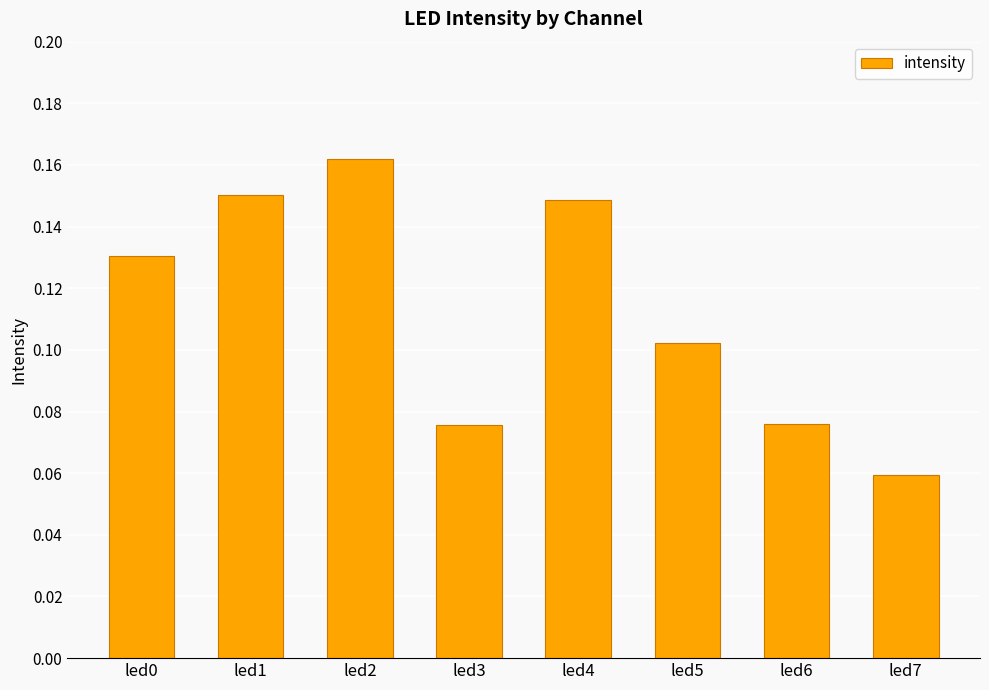

Which label corresponds to the largest value in the chart?

led2